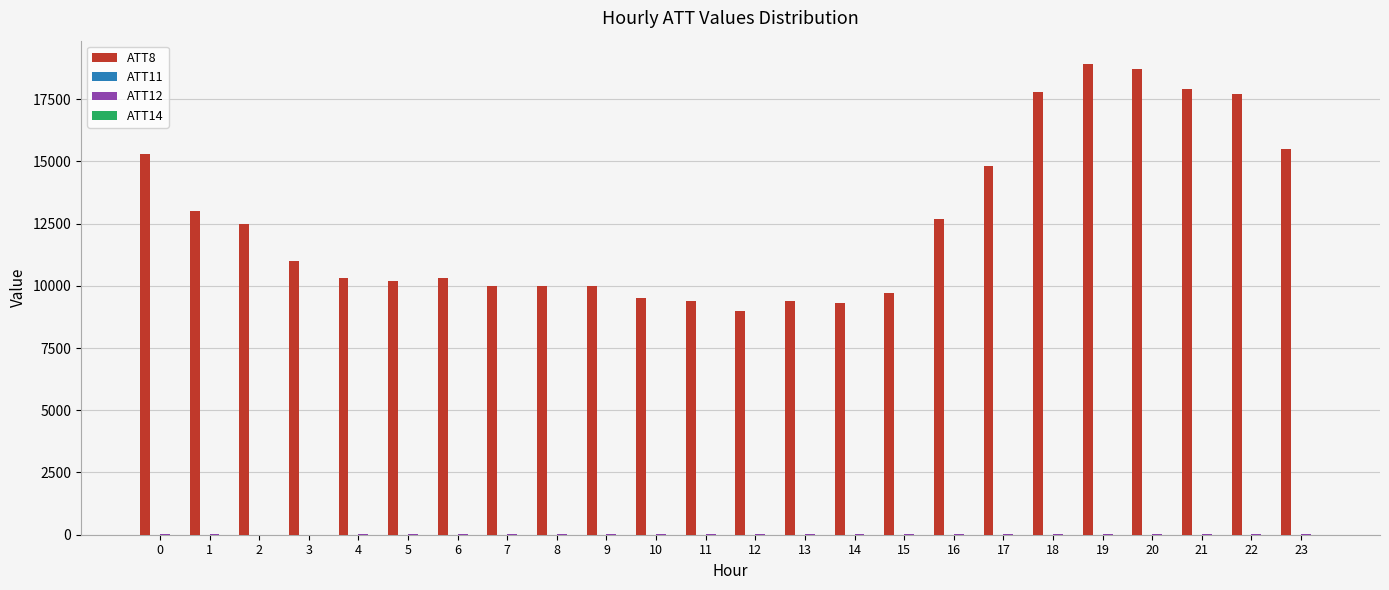

Is it true that ATT8 equals 22787.0 at 0?

False